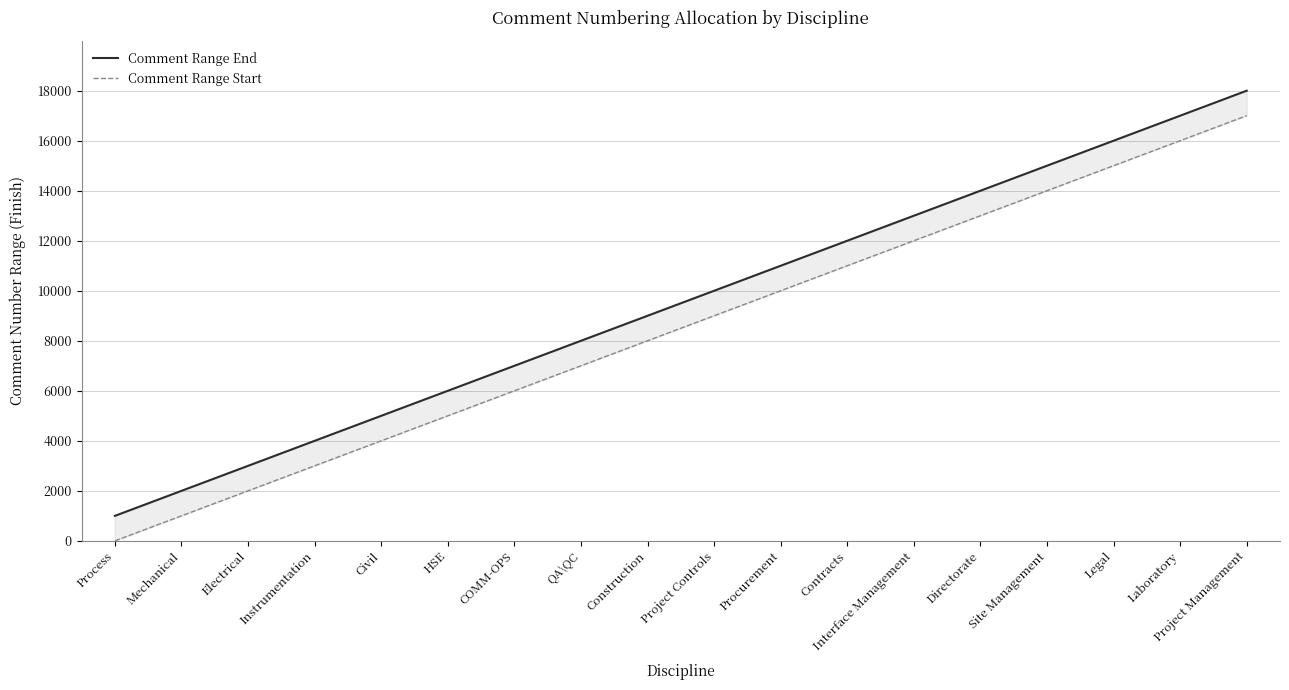

Reading right to left, extract all data points from this chart.

Comment Range End: Project Management=18000	Laboratory=17000	Legal=16000	Site Management=15000	Directorate=14000	Interface Management=13000	Contracts=12000	Procurement=11000	Project Controls=10000	Construction=9000	QA\QC=8000	COMM-OPS=7000	HSE=6000	Civil=5000	Instrumentation=4000	Electrical=3000	Mechanical=2000	Process=1000
Comment Range Start: Project Management=17001	Laboratory=16001	Legal=15001	Site Management=14001	Directorate=13001	Interface Management=12001	Contracts=11001	Procurement=10001	Project Controls=9001	Construction=8001	QA\QC=7001	COMM-OPS=6001	HSE=5001	Civil=4001	Instrumentation=3001	Electrical=2001	Mechanical=1001	Process=1